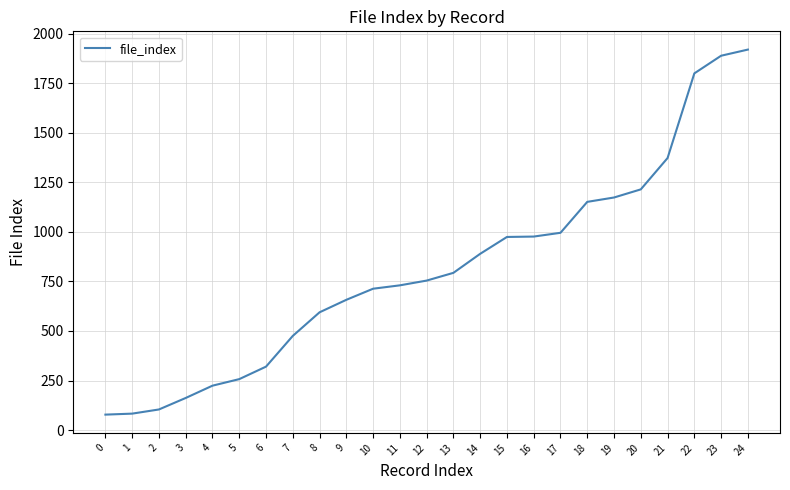

What is the ratio of the value at 7 to the value at 1?

5.7